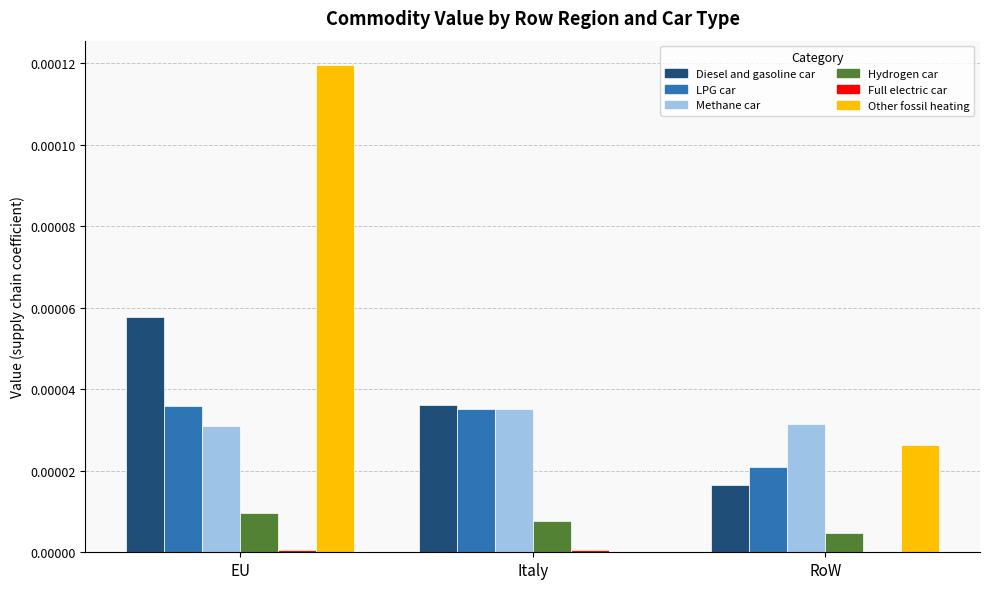

The value of Diesel and gasoline car at EU is 0.0. True or false?

True